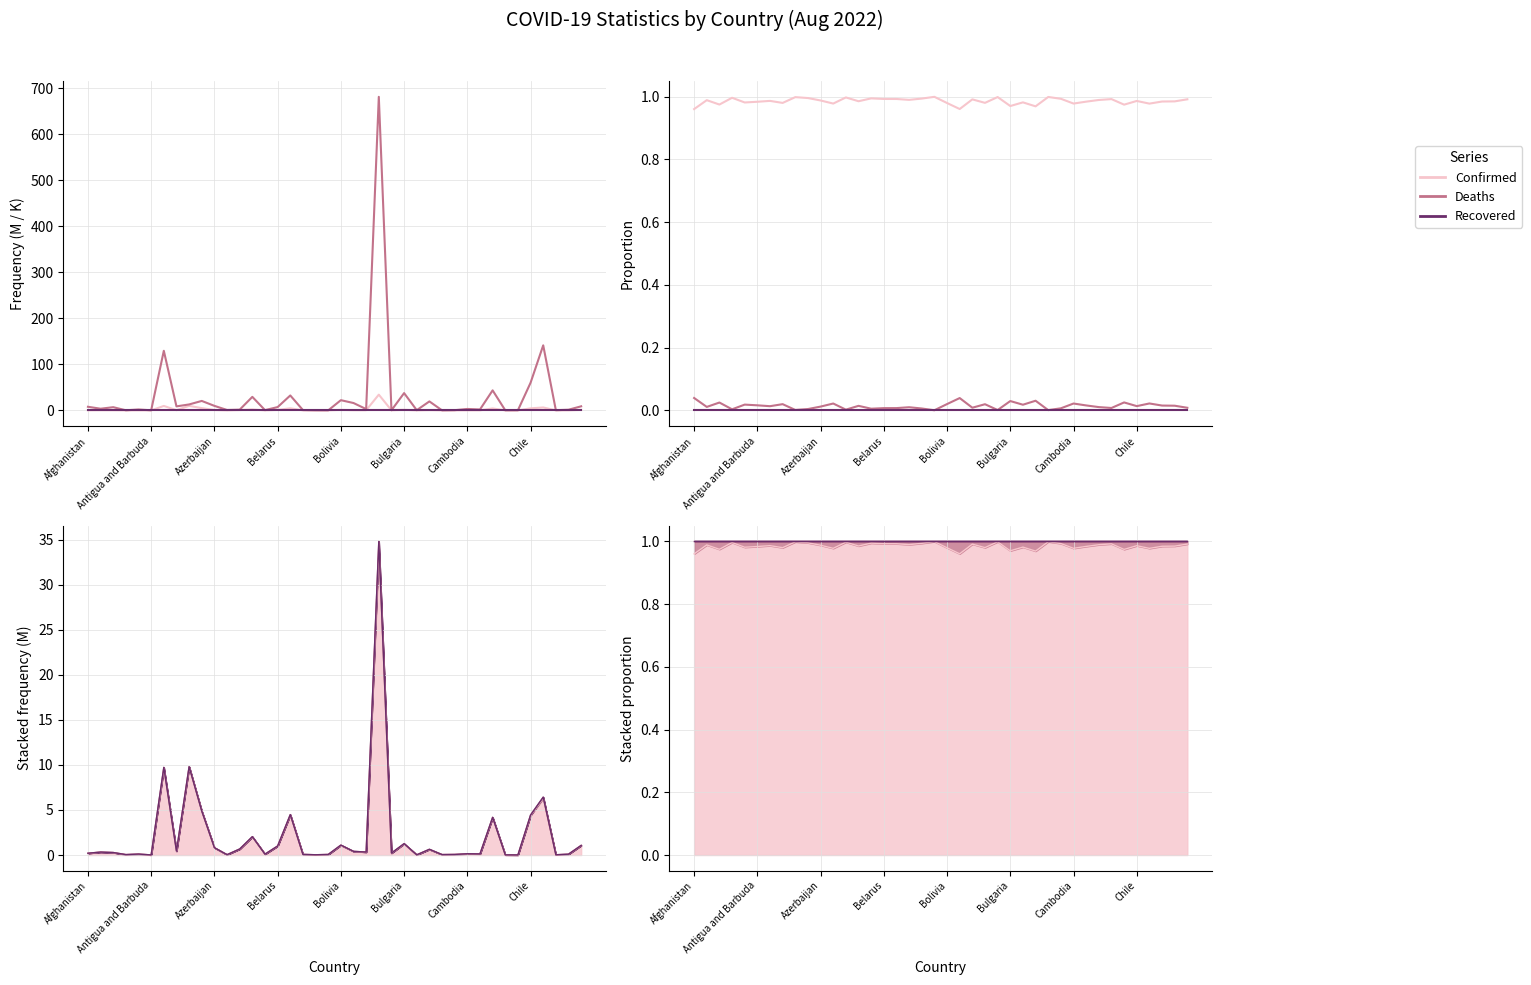

Reading left to right, what are all the values shown in this chart?

Confirmed: 1.0	1.0	1.0	1.0	1.0	1.0	1.0	1.0	1.0	1.0	1.0	1.0	1.0	1.0	1.0	1.0	1.0	1.0	1.0	1.0	1.0	1.0	1.0	1.0	1.0	1.0	1.0	1.0	1.0	1.0	1.0	1.0	1.0	1.0	1.0	1.0	1.0	1.0	1.0	1.0
Deaths (K): 7.8	3.6	6.9	0.2	1.9	0.1	129.4	8.6	12.9	20.5	9.8	0.8	1.5	29.3	0.5	7.1	32.4	0.7	0.2	0.0	22.1	15.9	2.8	681.3	0.2	37.5	0.4	19.4	0.0	0.4	3.1	1.9	43.4	0.1	0.2	60.0	141.3	0.4	1.4	8.8
Recovered: 0.0	0.0	0.0	0.0	0.0	0.0	0.0	0.0	0.0	0.0	0.0	0.0	0.0	0.0	0.0	0.0	0.0	0.0	0.0	0.0	0.0	0.0	0.0	0.0	0.0	0.0	0.0	0.0	0.0	0.0	0.0	0.0	0.0	0.0	0.0	0.0	0.0	0.0	0.0	0.0
Deaths: 0.0	0.0	0.0	0.0	0.0	0.0	0.0	0.0	0.0	0.0	0.0	0.0	0.0	0.0	0.0	0.0	0.0	0.0	0.0	0.0	0.0	0.0	0.0	0.0	0.0	0.0	0.0	0.0	0.0	0.0	0.0	0.0	0.0	0.0	0.0	0.0	0.0	0.0	0.0	0.0